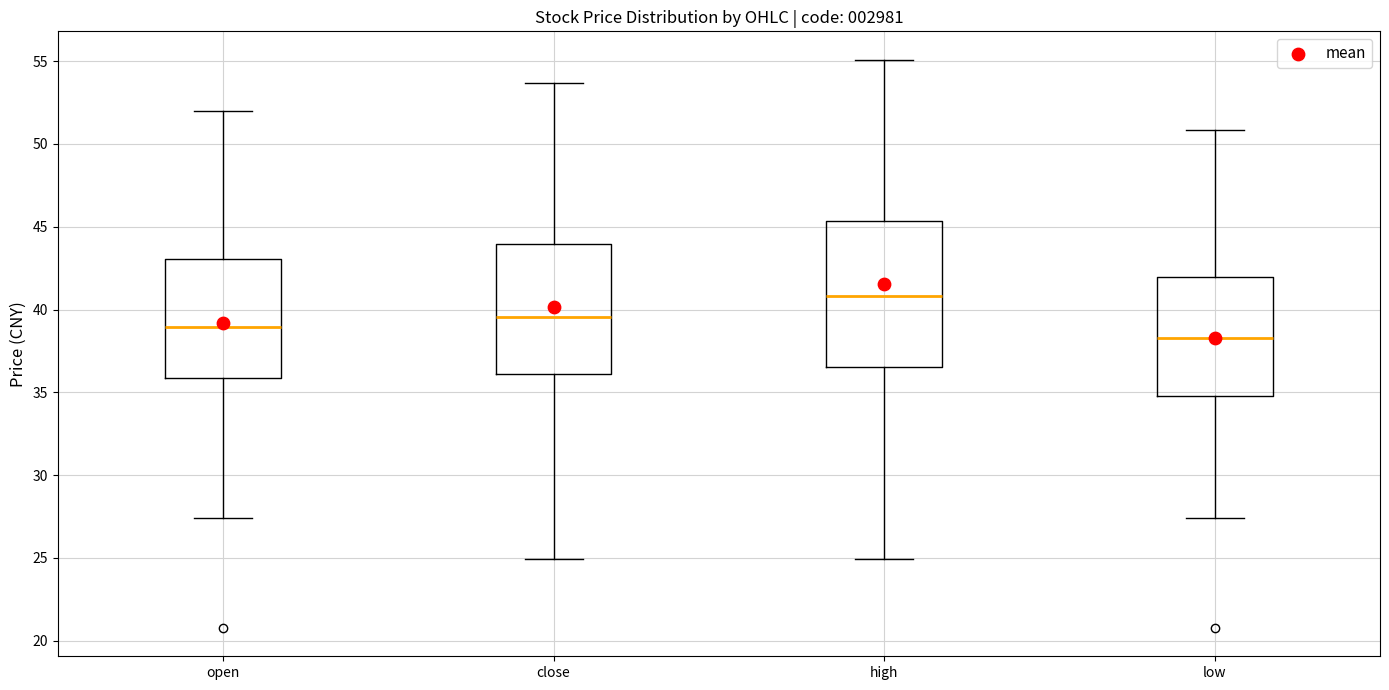

Which box has the highest median line?

high